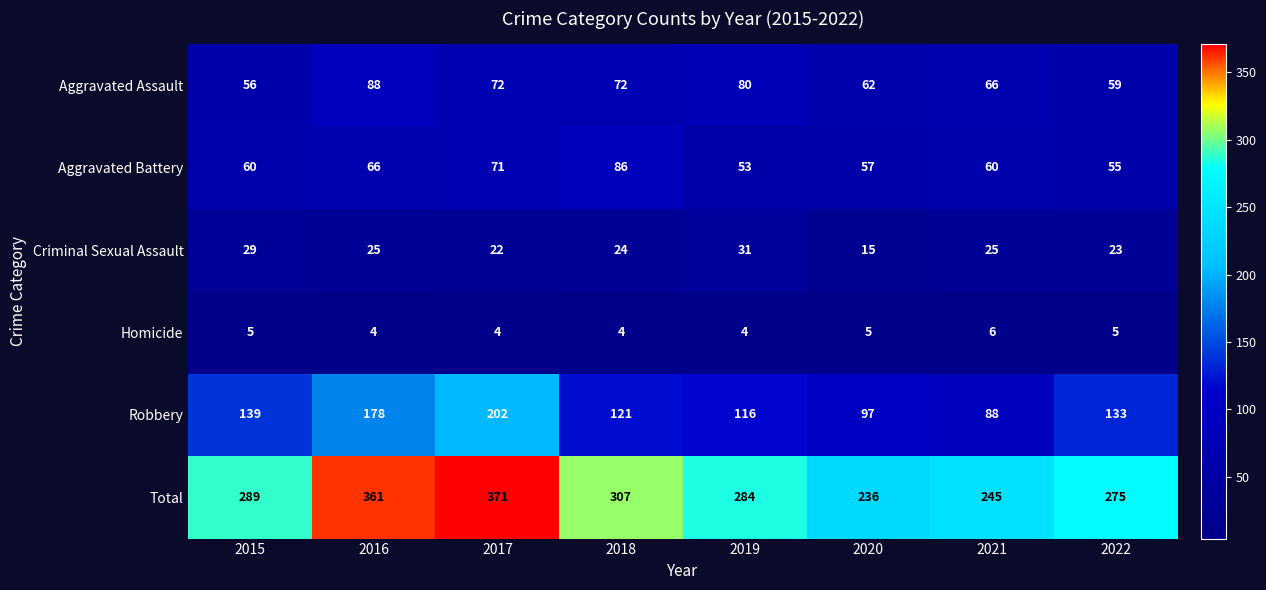

The Robbery series shows 88 at 2021. True or false?

True